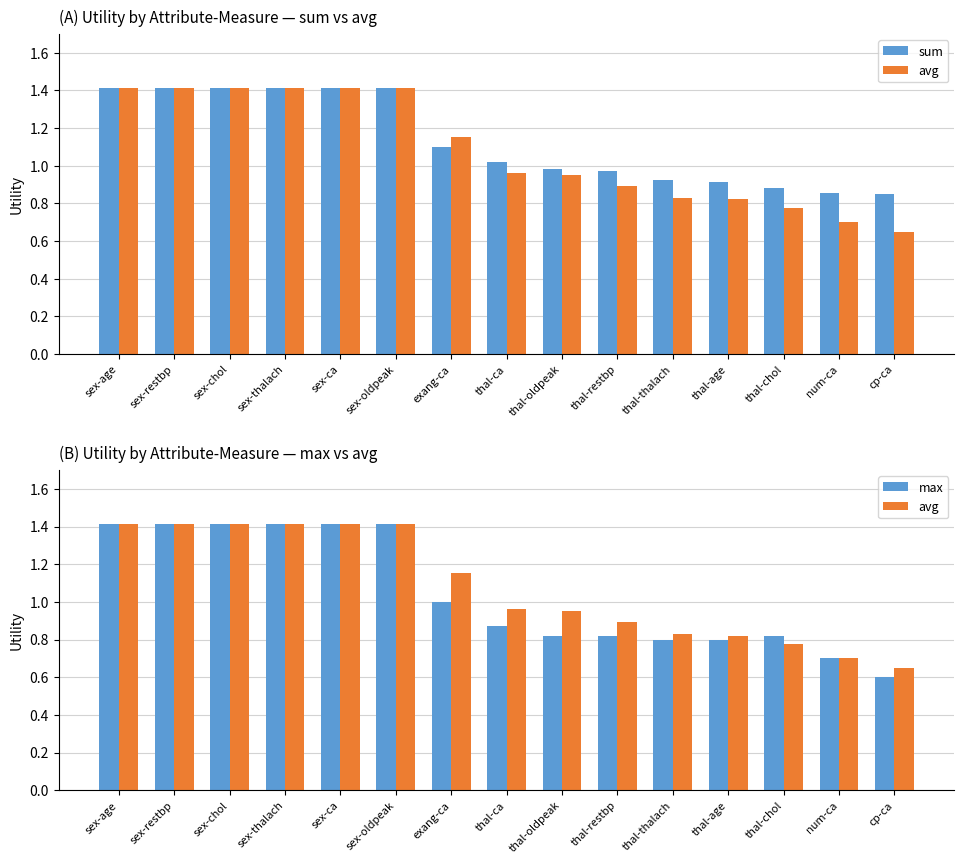

What is the total value across all series at sex-chol?

4.2